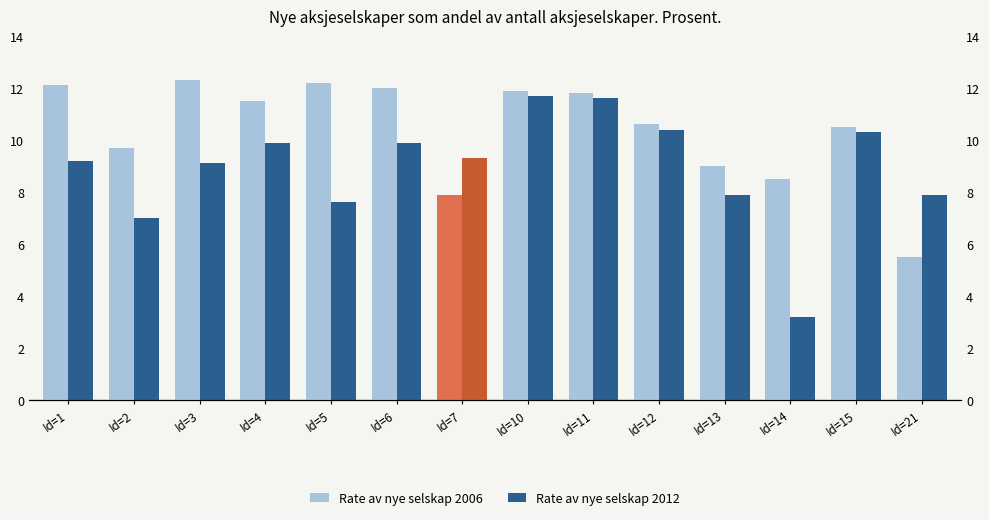

Between Id=3 and Id=12, which series saw the biggest shift?

Rate av nye selskap 2006